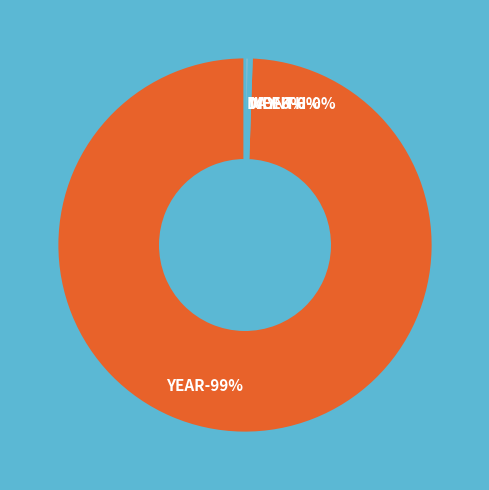

Which category accounts for the majority?

YEAR